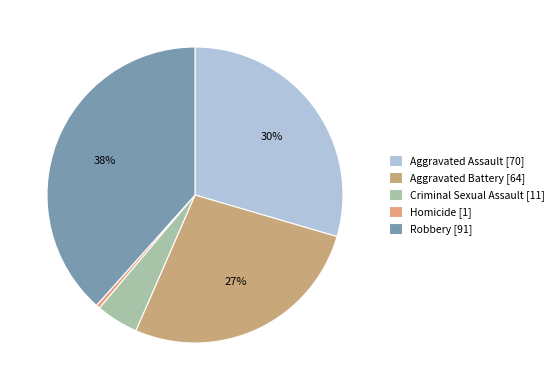

Is the sum of Robbery and Aggravated Battery greater than half?

Yes